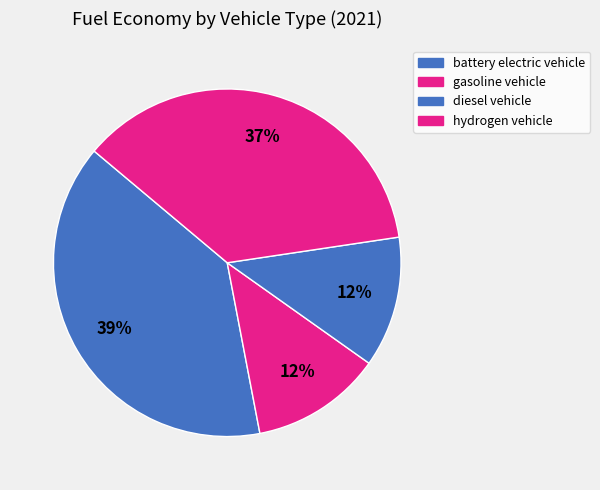

What percentage is the diesel vehicle slice, to the nearest percent?

12%